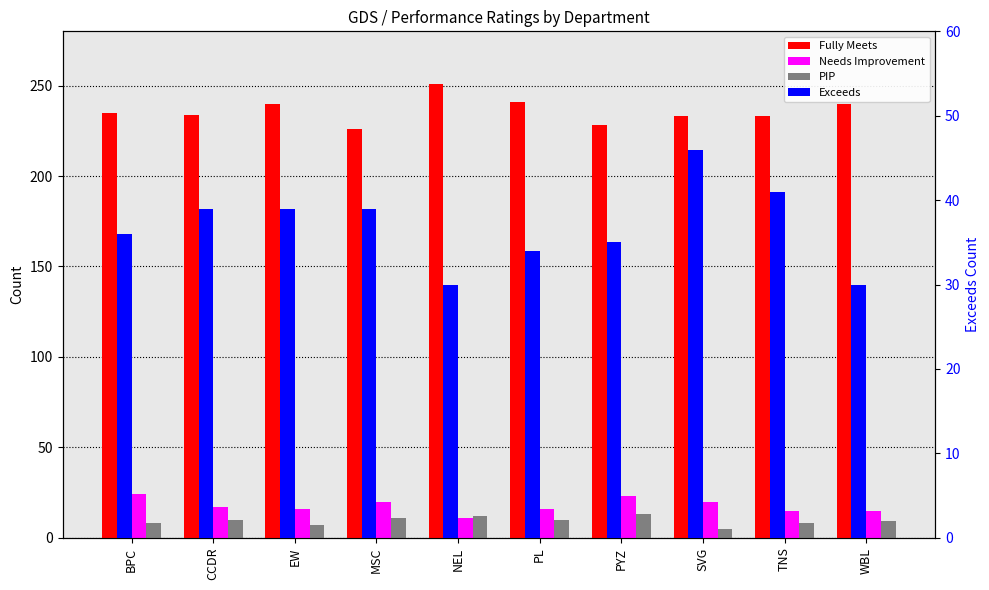

Reading right to left, extract all data points from this chart.

Fully Meets: 240	233	233	228	241	251	226	240	234	235
Needs Improvement: 15	15	20	23	16	11	20	16	17	24
PIP: 9	8	5	13	10	12	11	7	10	8
Exceeds: 30	41	46	35	34	30	39	39	39	36